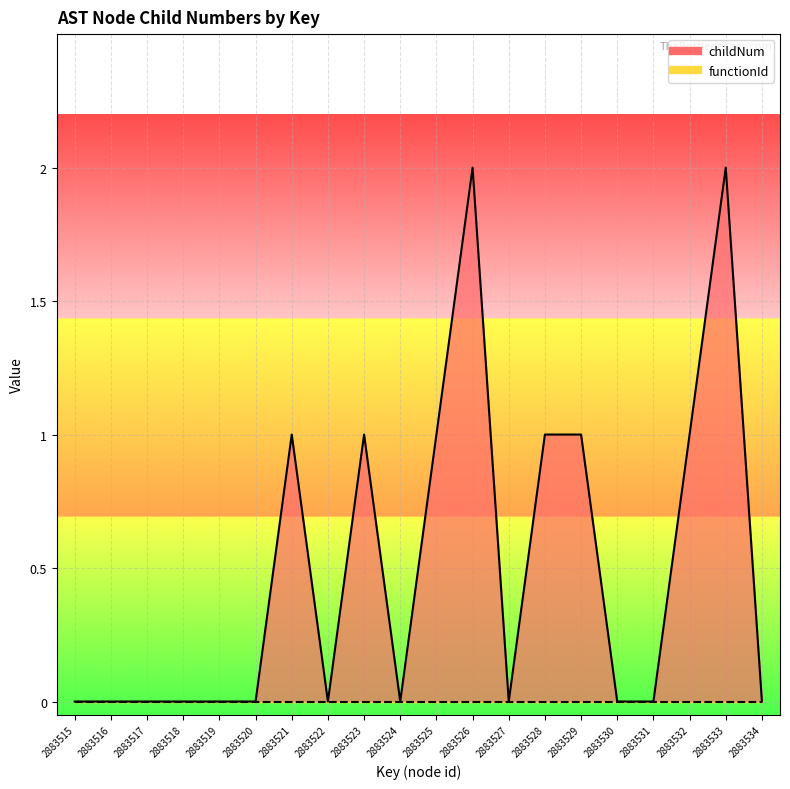

True or false: the data has more than 1 interior local peaks.

True